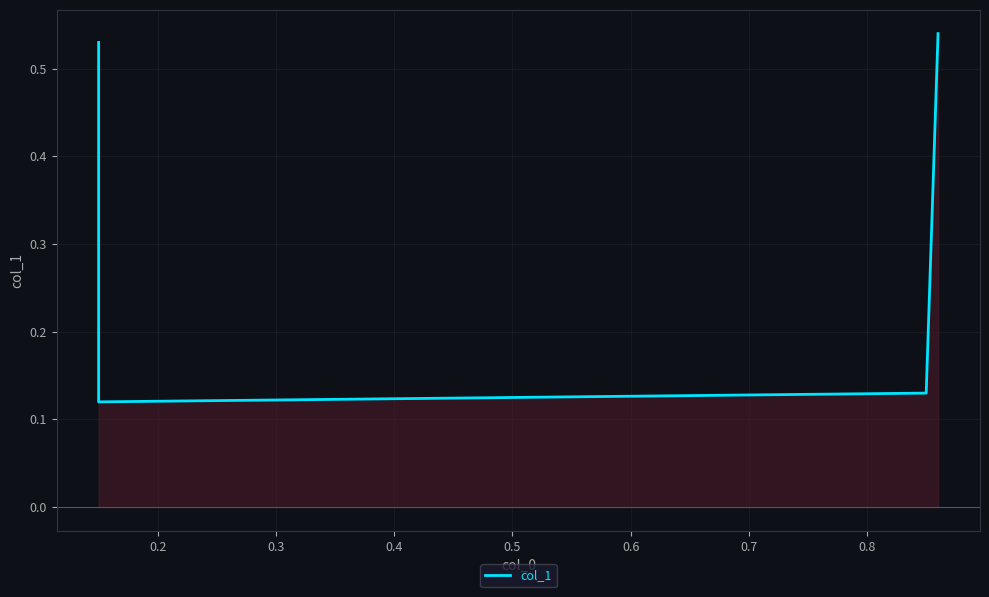

Does the chart display data point markers on the line(s)?

No